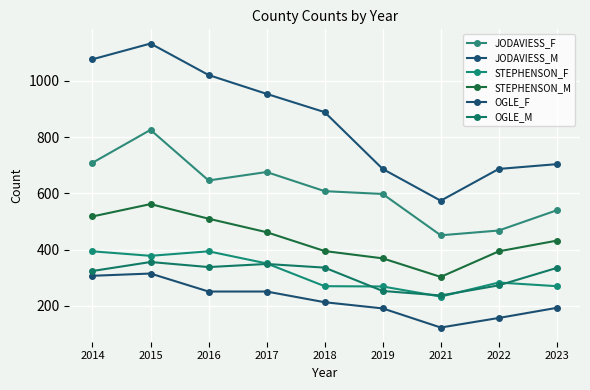

Does the chart display data point markers on the line(s)?

Yes